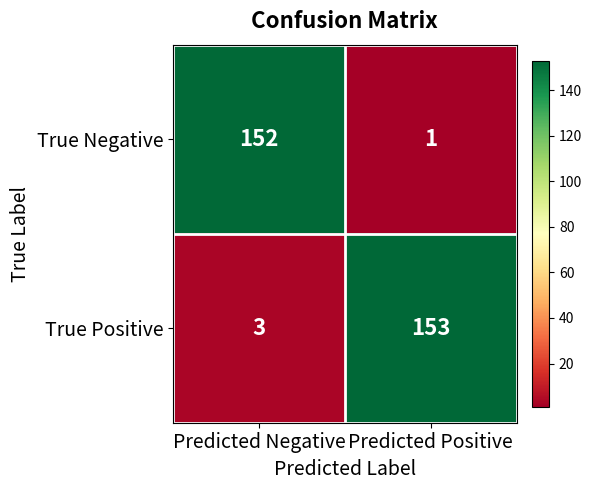

At how many categories does at least one series exceed 136?

2